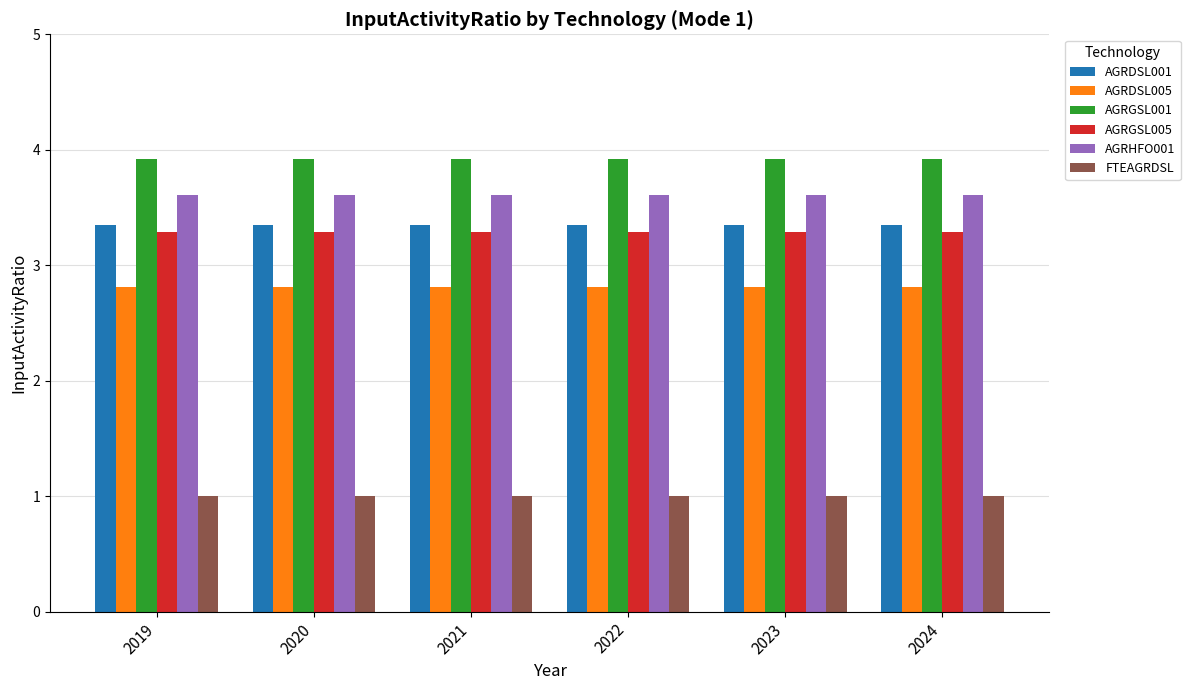

What are all the series names shown in the legend?

AGRDSL001, AGRDSL005, AGRGSL001, AGRGSL005, AGRHFO001, FTEAGRDSL